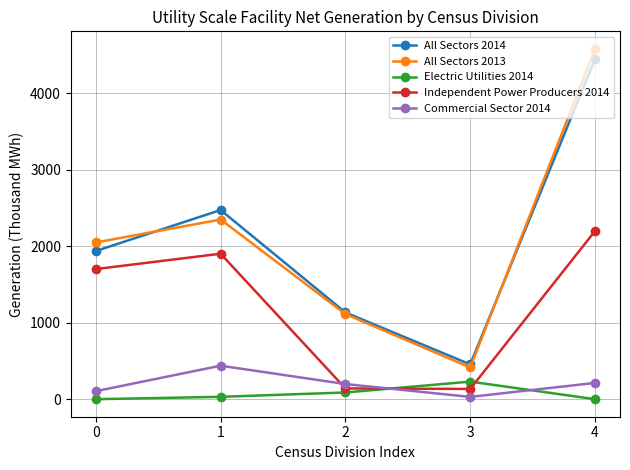

How many times do All Sectors 2014 and All Sectors 2013 cross each other?

2